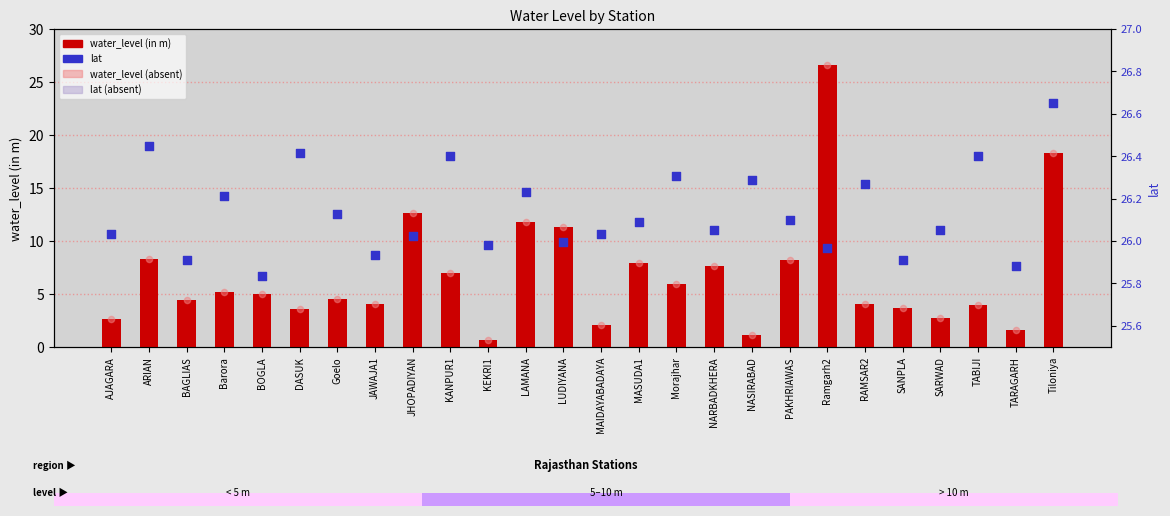

Which series has the widest spread of Y values?

water_level (in m)